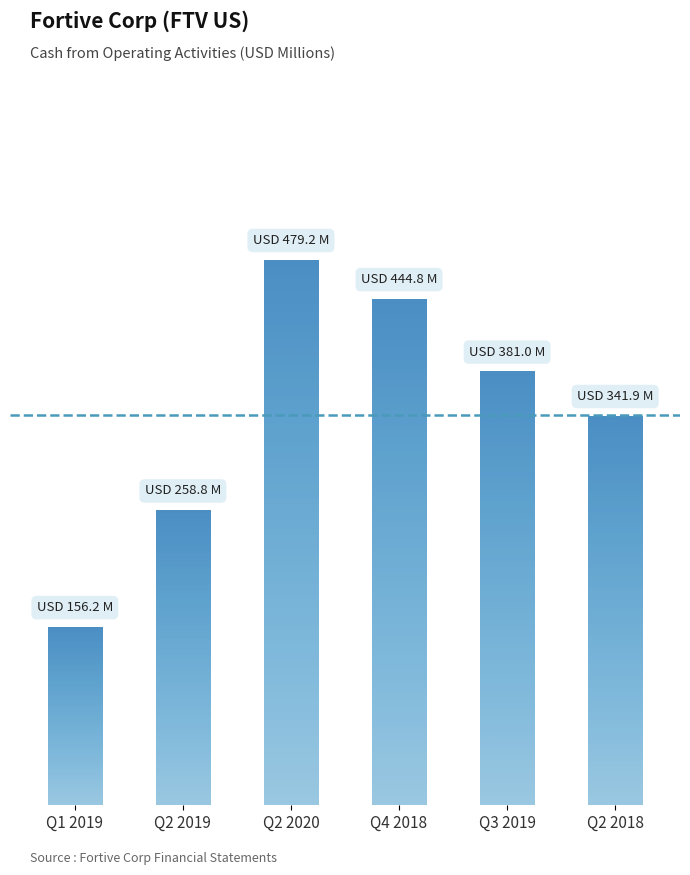

The chart shows a value of 95.9 at Q1 2019. True or false?

False